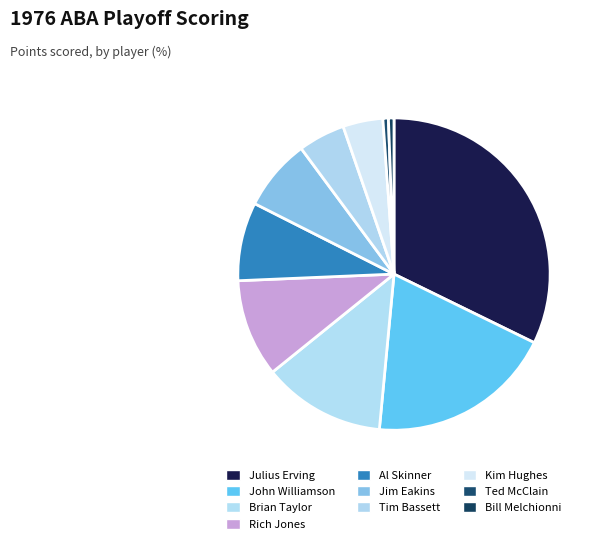

How many slices are in this pie chart?

10